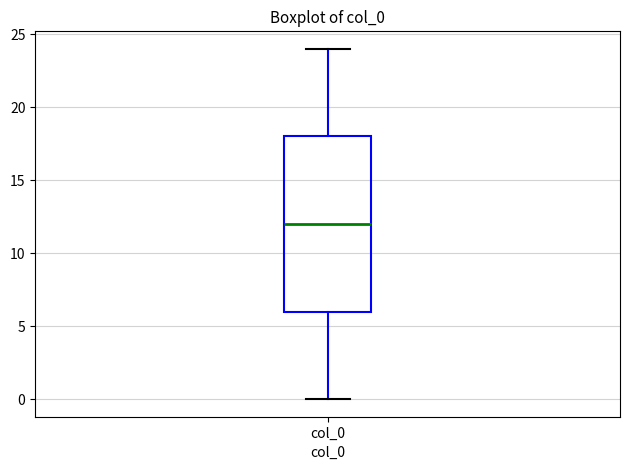

Read this box plot against the y-axis: the position of the median line, the range covered by the box, and the ends of both whiskers. The values are not printed on the chart, so give them approximately, as read against the axis.

median 12, box 6 to 18, whiskers 0 to 24